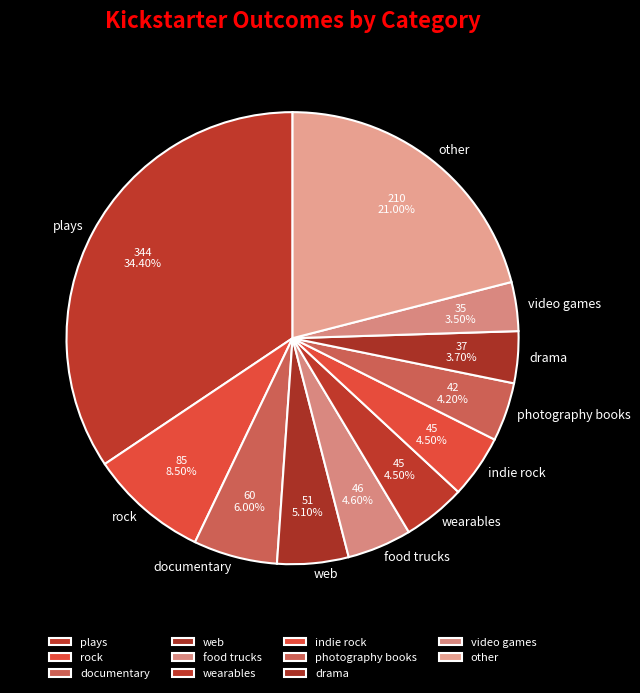

Does any single category account for the majority?

No